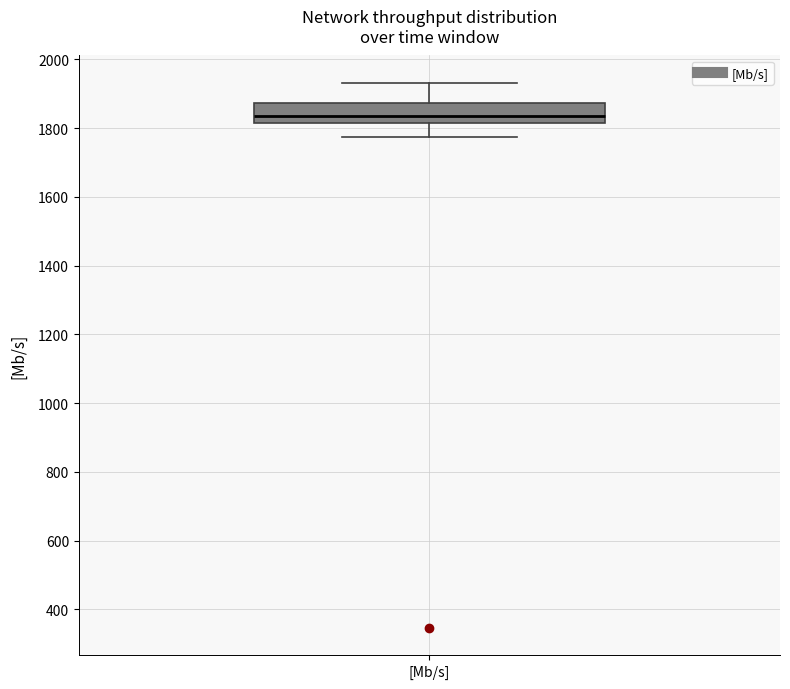

Transcribe this box plot: give where the median line is, the range the box spans, and where the two whiskers end, as read against the y-axis. The values are not printed on the chart, so give them approximately, as read against the axis.

median 1840, box 1820 to 1880, whiskers 1780 to 1940